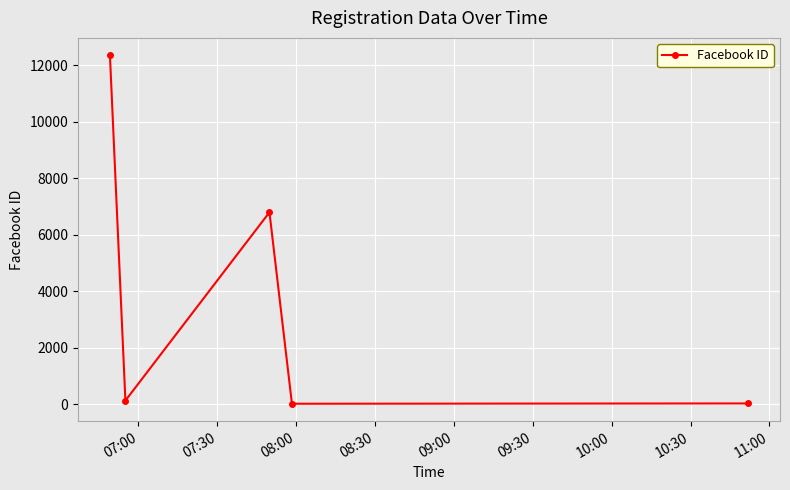

What is the greatest value displayed?

12345